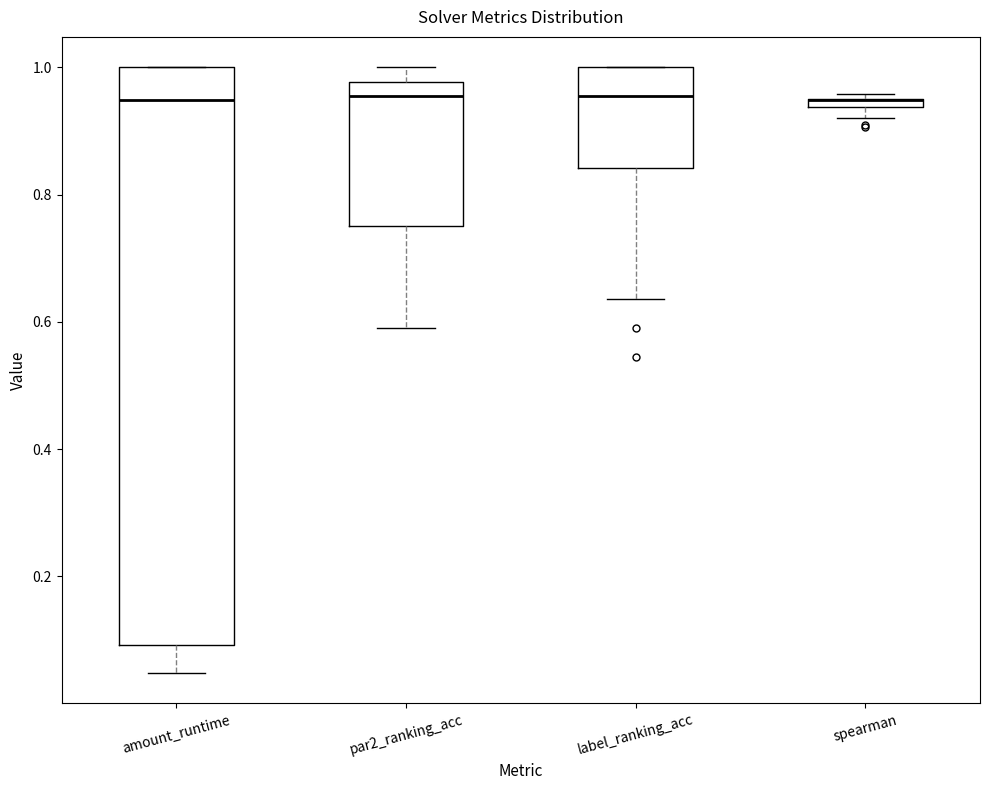

Where does the upper whisker of the box for par2_ranking_acc end on the y-axis? The values are not printed on the chart, so give them approximately, as read against the axis.

1.00